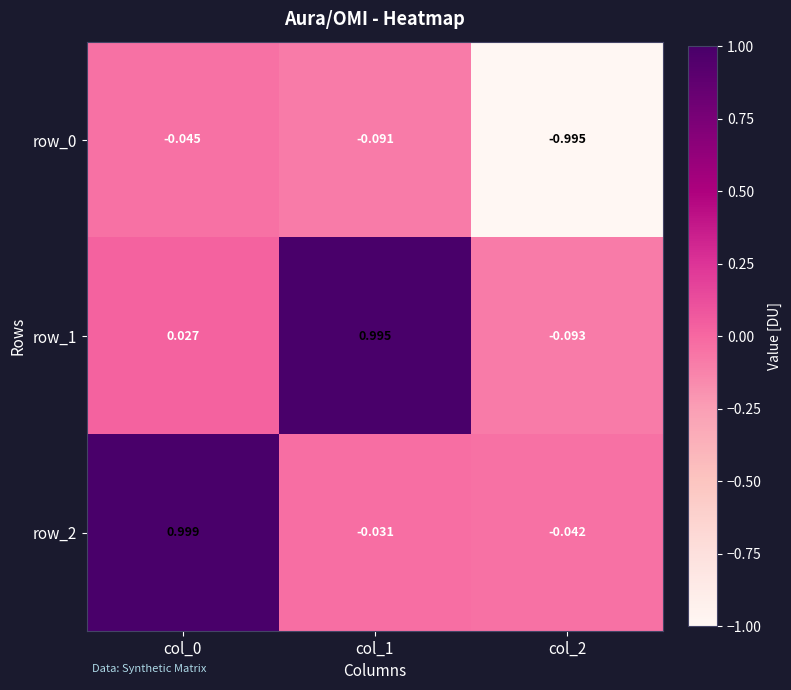

Is the value of row_1 at col_1 greater than the value of row_2 at col_1?

Yes